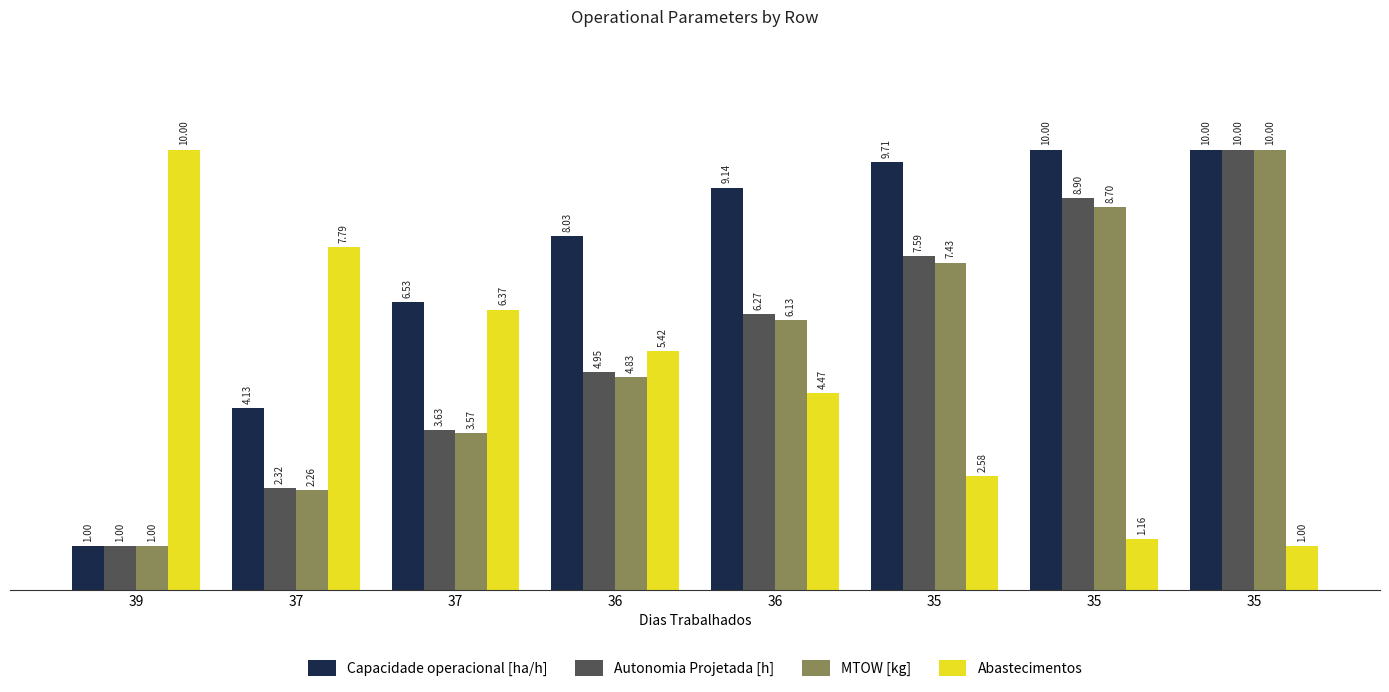

Which category has the lowest value across all series?

39